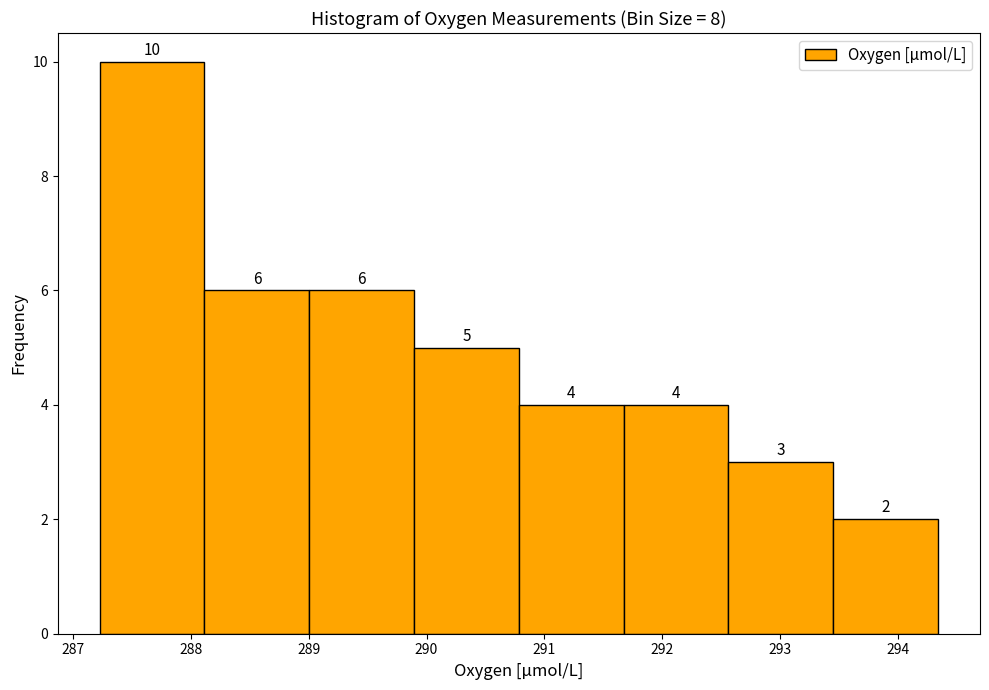

Reading left to right, transcribe this chart: for each bar, give the range it covers on the x-axis and its height. The bar edges are not printed on the chart, so give them approximately, as read against the axis.

287.2 to 288.1: 10
288.1 to 289.0: 6
289.0 to 289.9: 6
289.9 to 290.8: 5
290.8 to 291.7: 4
291.7 to 292.6: 4
292.6 to 293.4: 3
293.4 to 294.3: 2